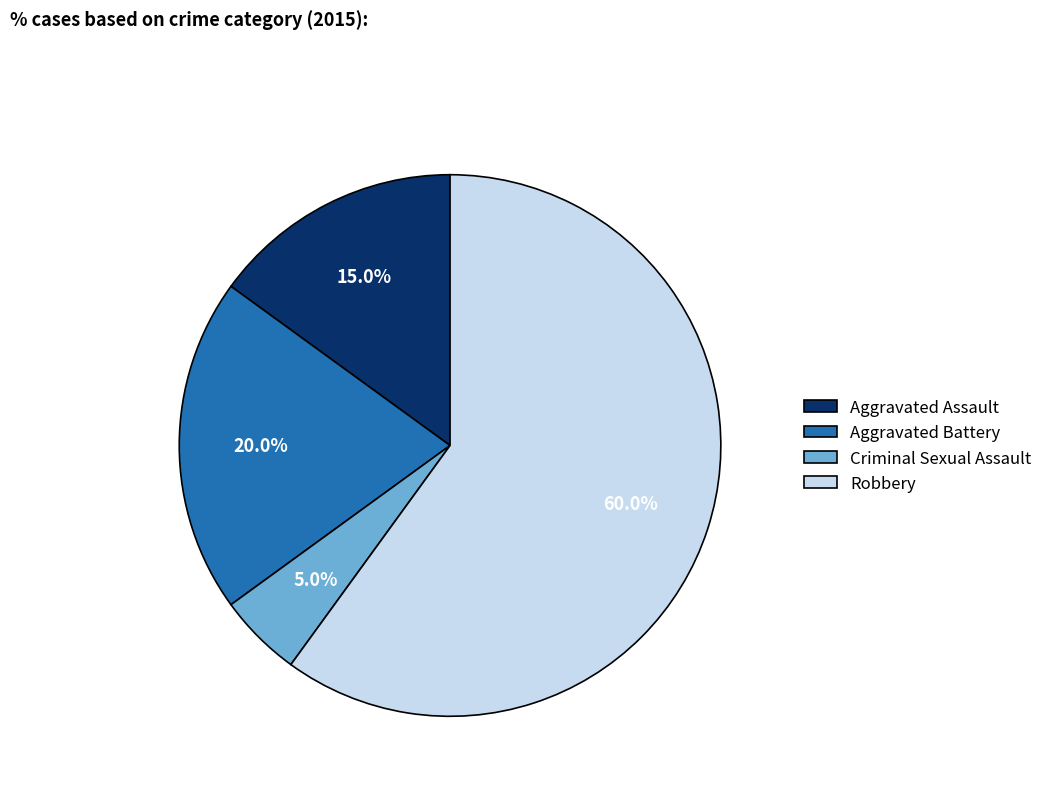

Combined, what portion of the pie is Aggravated Assault and Criminal Sexual Assault?

20.0%